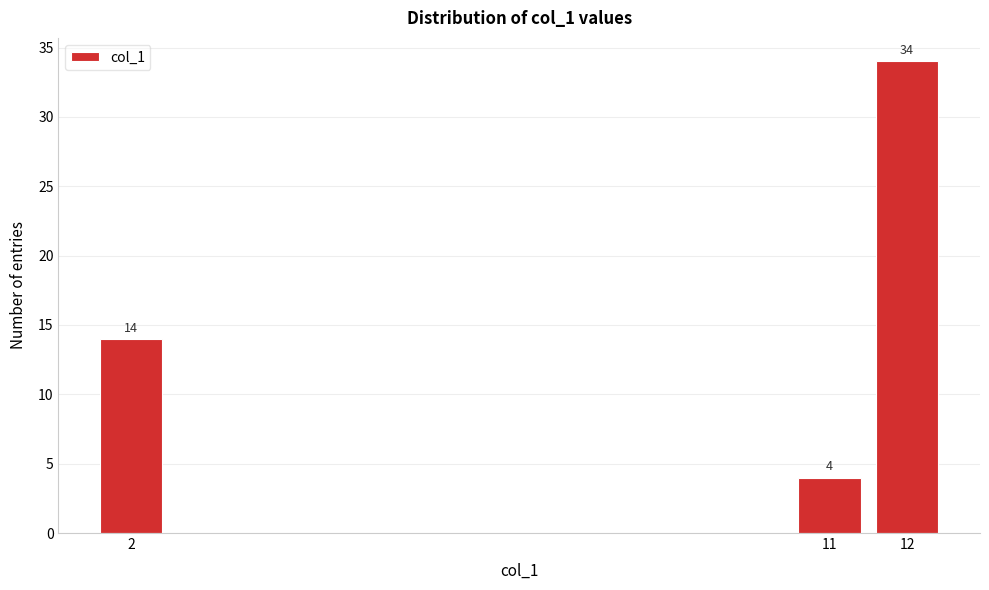

Reading left to right, extract all data points from this chart.

2=14	11=4	12=34